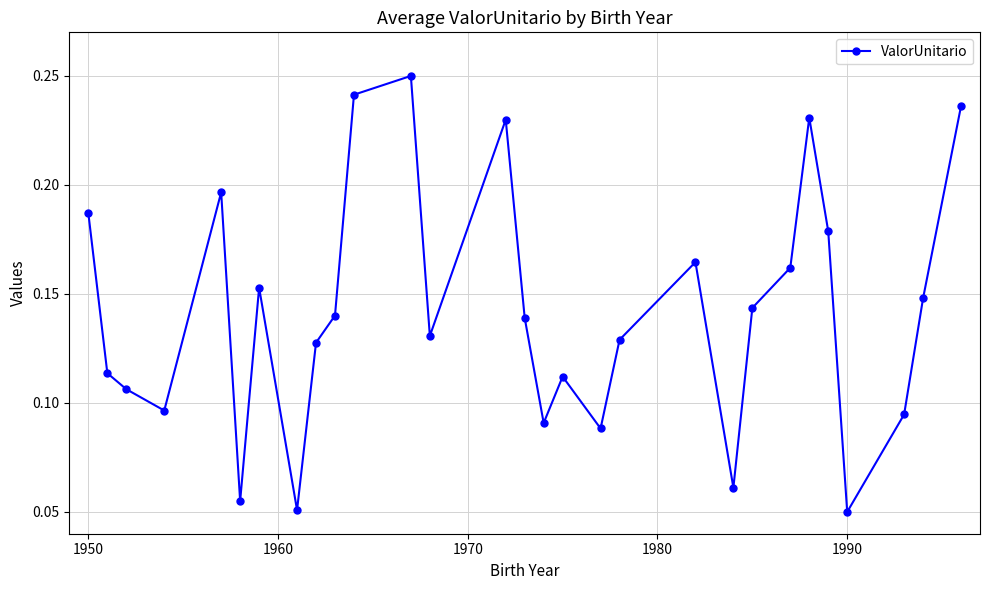

What is the sum of all values?

4.1